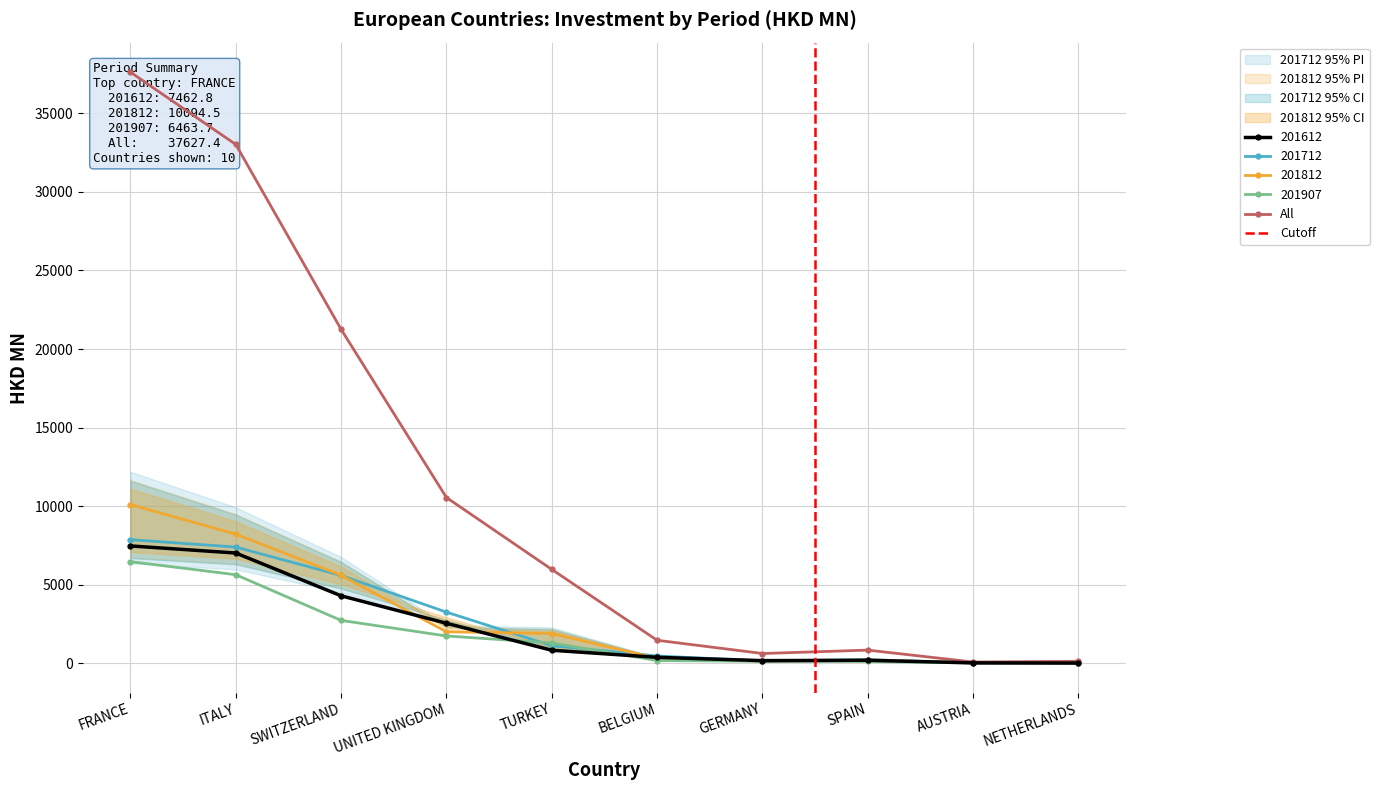

Does the chart have visible grid lines?

Yes